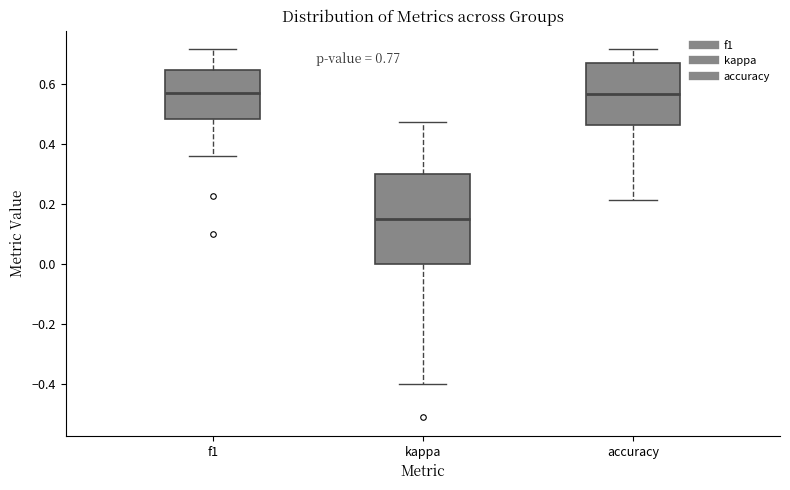

Reading left to right, transcribe this box plot: for each box, give where its median line is, the range the box spans, and where its two whiskers end, as read against the y-axis. The values are not printed on the chart, so give them approximately, as read against the axis.

f1: median 0.56, box 0.48 to 0.64, whiskers 0.36 to 0.72
kappa: median 0.14, box 0.00 to 0.30, whiskers -0.40 to 0.48
accuracy: median 0.56, box 0.46 to 0.66, whiskers 0.22 to 0.72